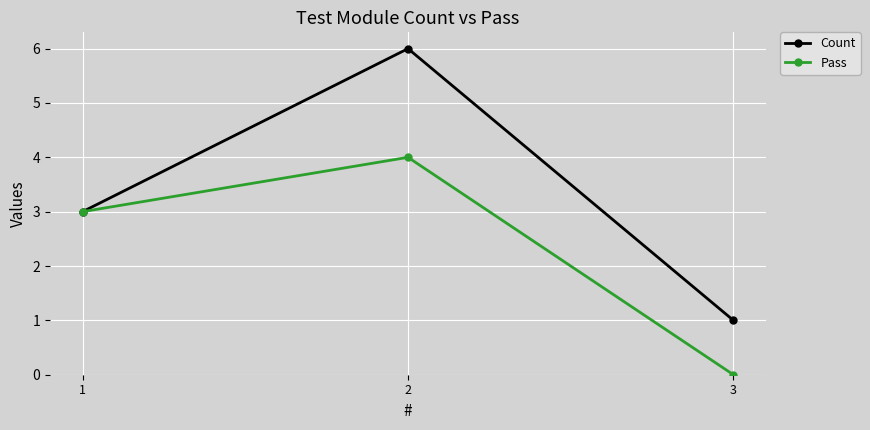

What are all the series names shown in the legend?

Count, Pass